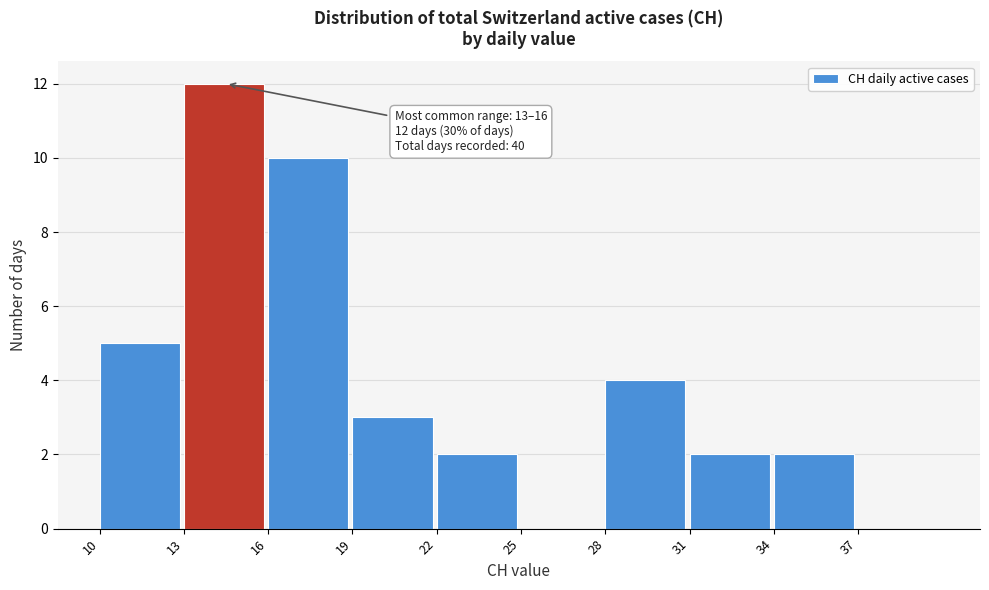

Over which range of the x-axis is the bar tallest?

13 to 16